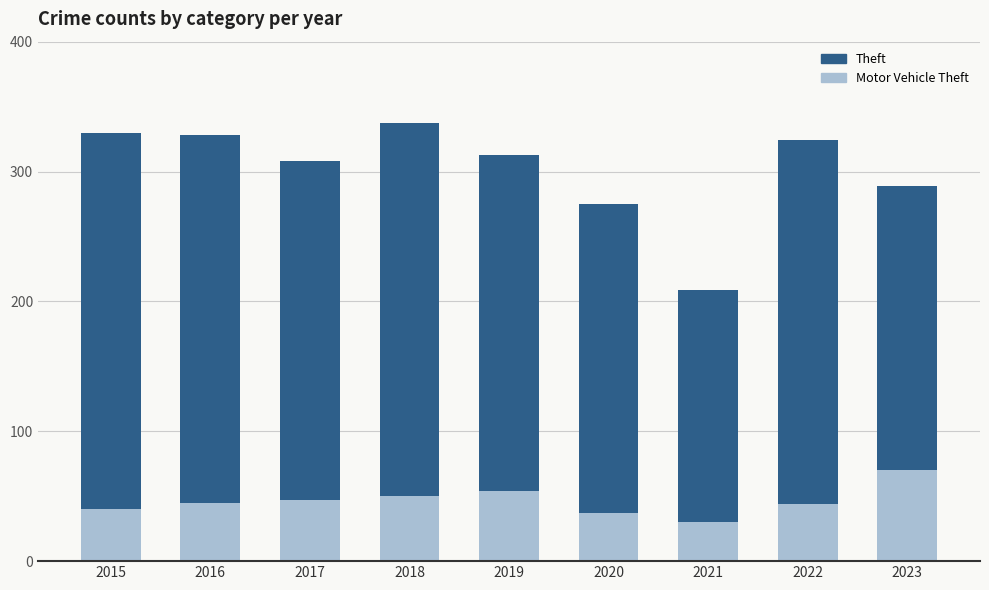

What is the total value across all series at 2017?

308